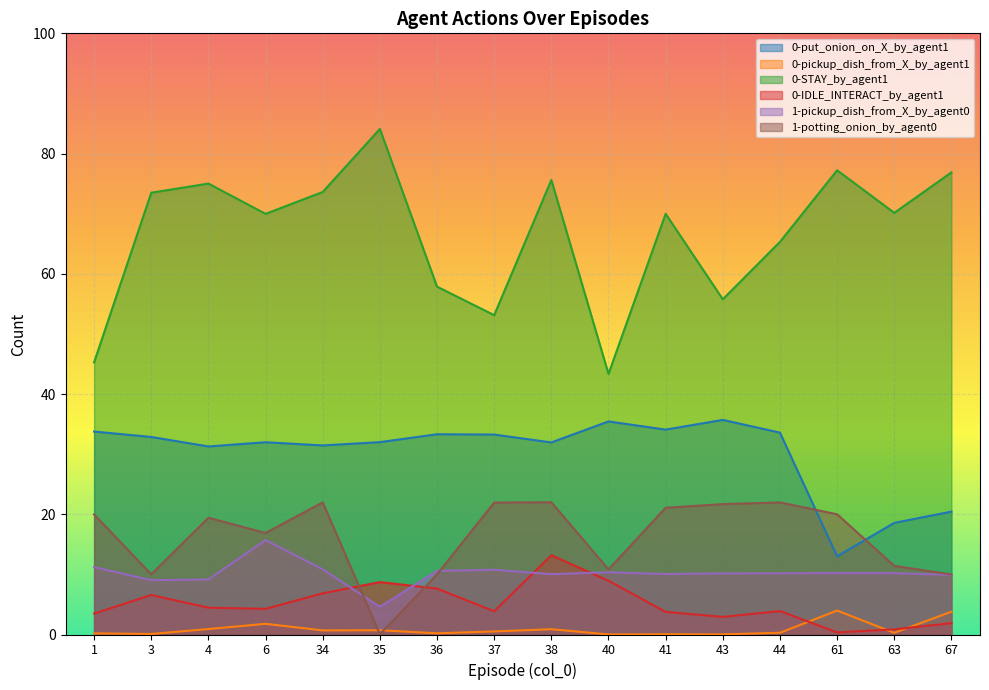

What are all the series names shown in the legend?

0-put_onion_on_X_by_agent1, 0-pickup_dish_from_X_by_agent1, 0-STAY_by_agent1, 0-IDLE_INTERACT_by_agent1, 1-pickup_dish_from_X_by_agent0, 1-potting_onion_by_agent0